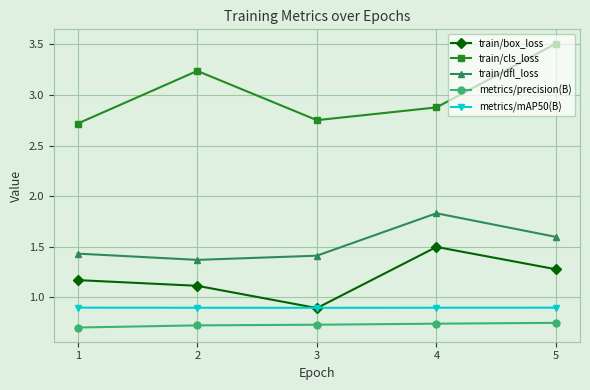

Which category has the highest value in the train/dfl_loss series?

4